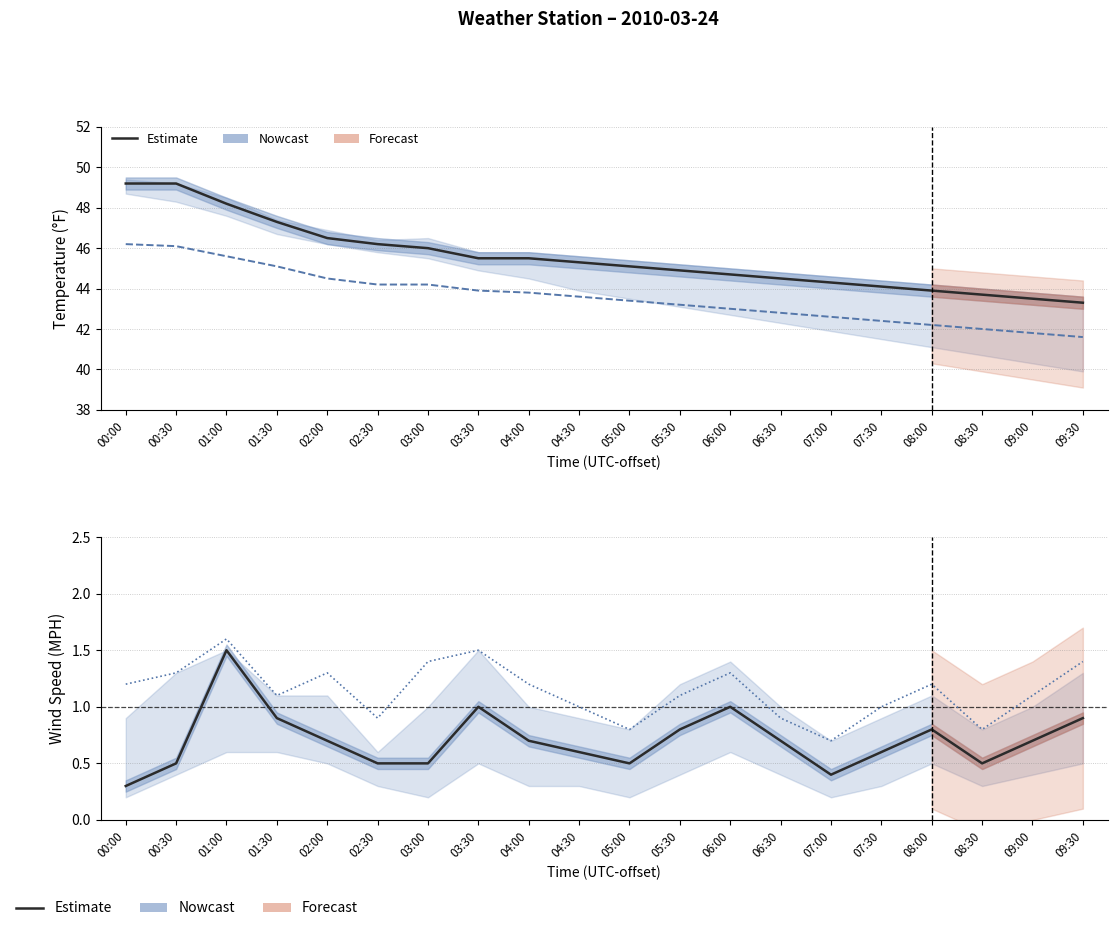

True or false: TemperatureF and WindSpeedMPH intersect in this chart.

False